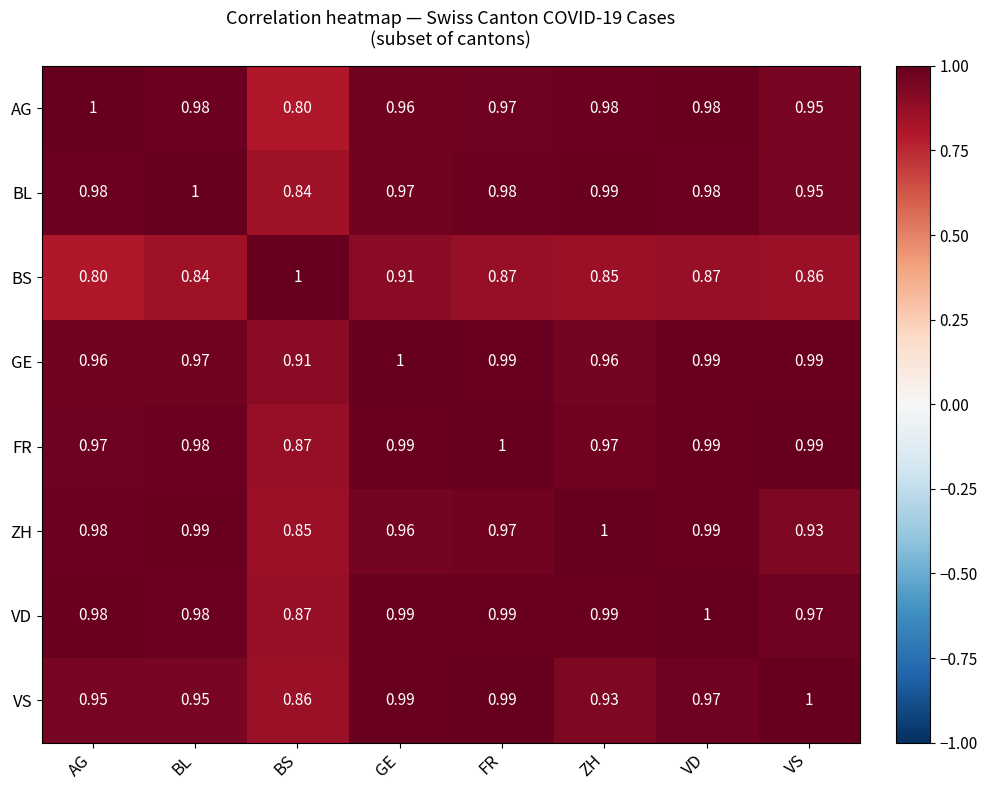

Where is GE nearest to the value 0?

BS